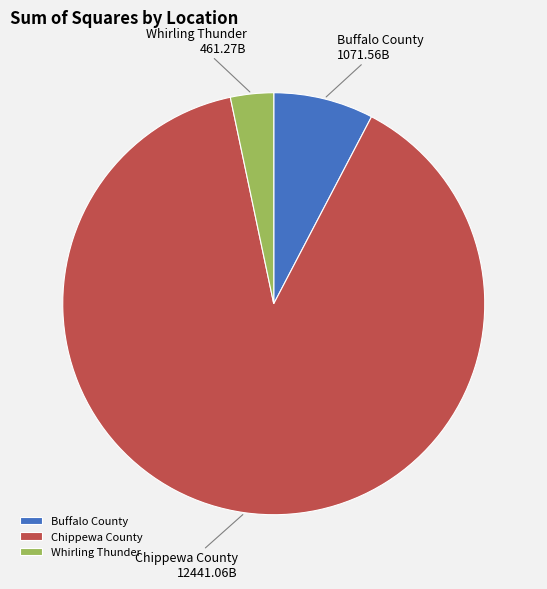

How many slices are in this pie chart?

3